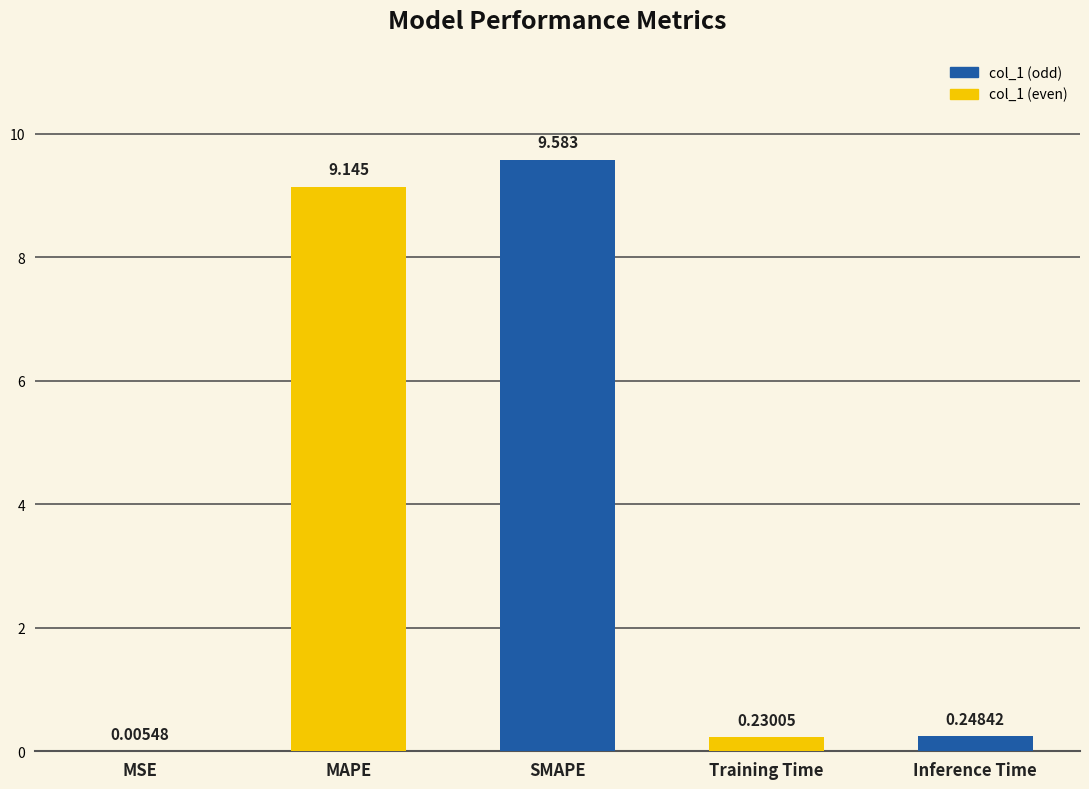

Where is the data nearest to the value 4?

Inference Time